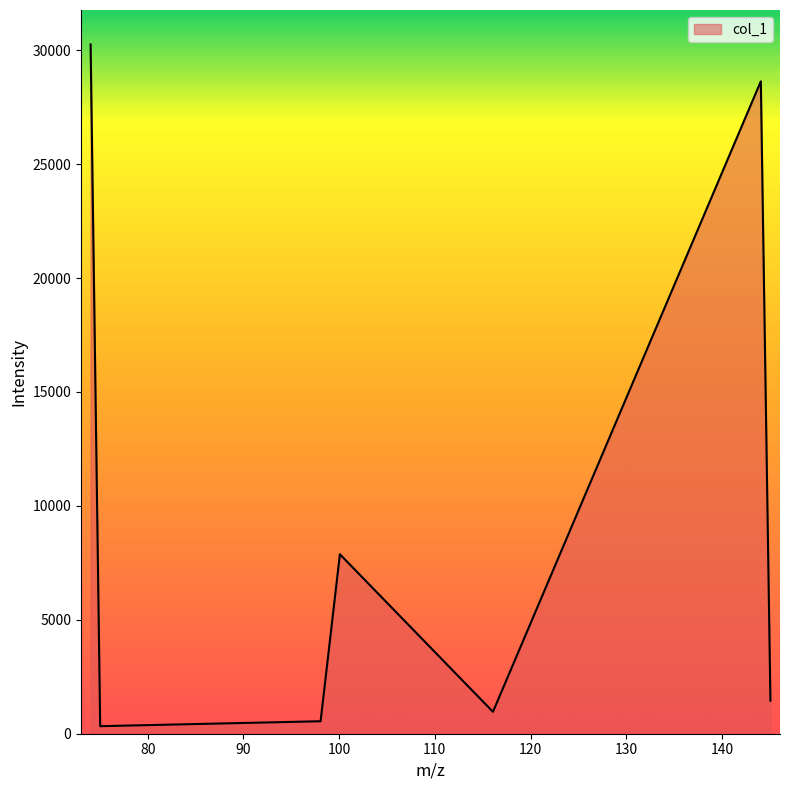

What is the greatest value displayed?

30254.4